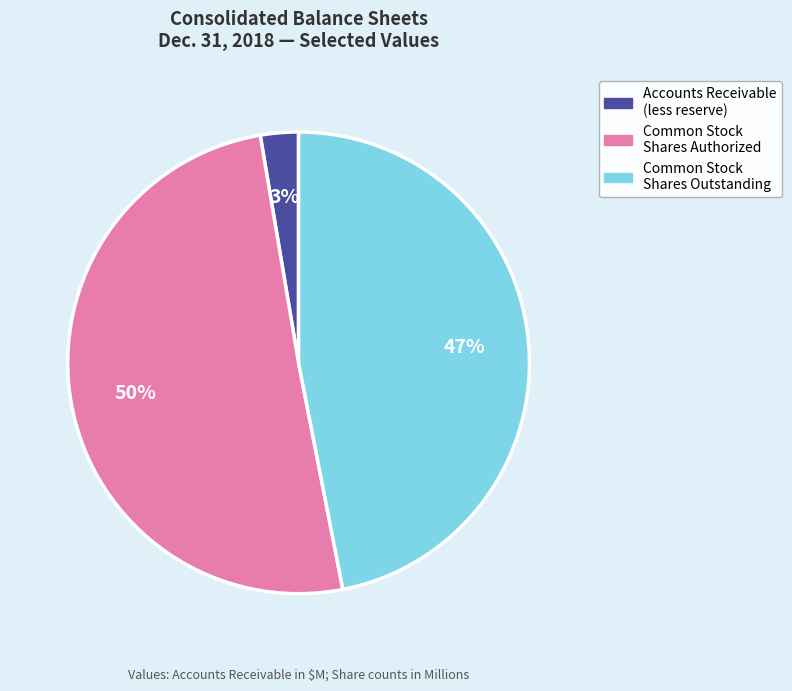

Is it true that Common Stock Shares Outstanding is 47% of the pie?

True